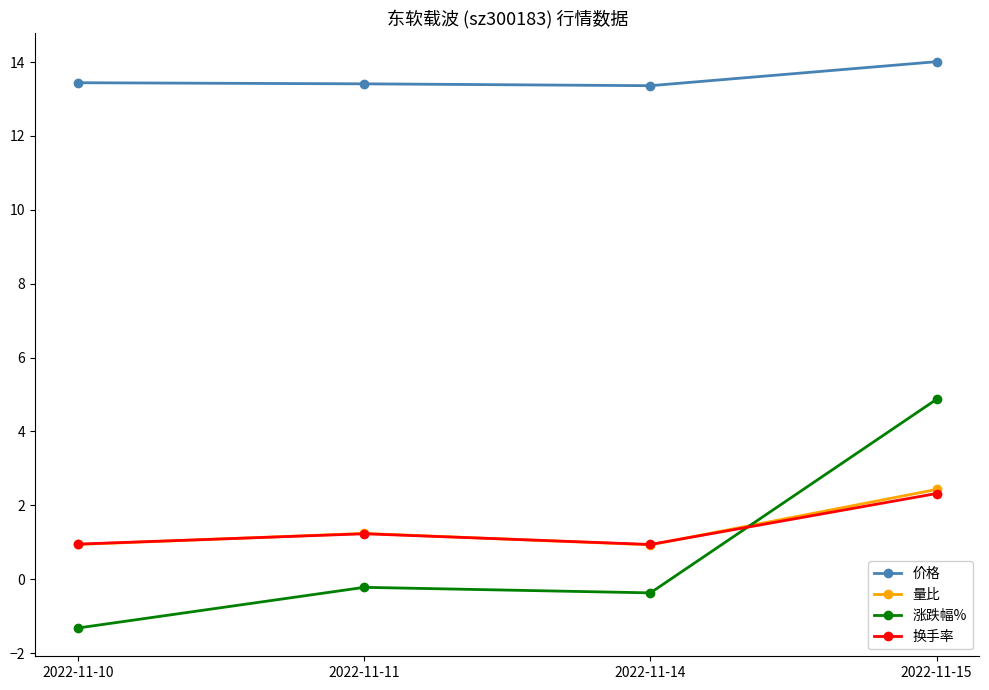

Read the 换手率 value at 2022-11-15.

2.3